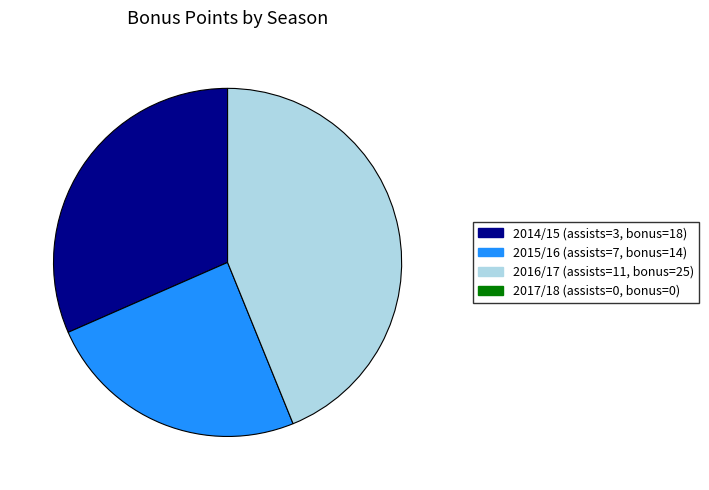

Does any single category account for the majority?

No